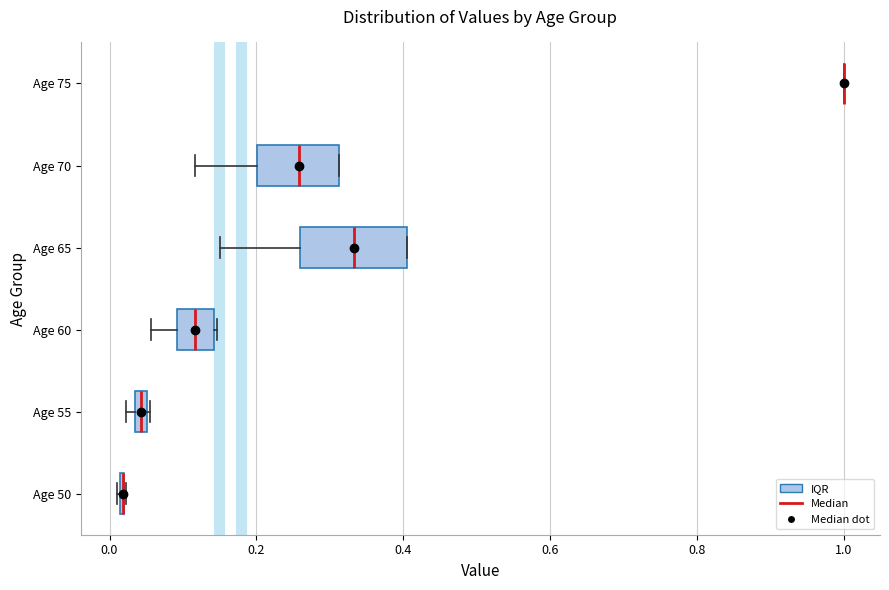

Which box is the widest, from its left edge to its right edge?

Age 65